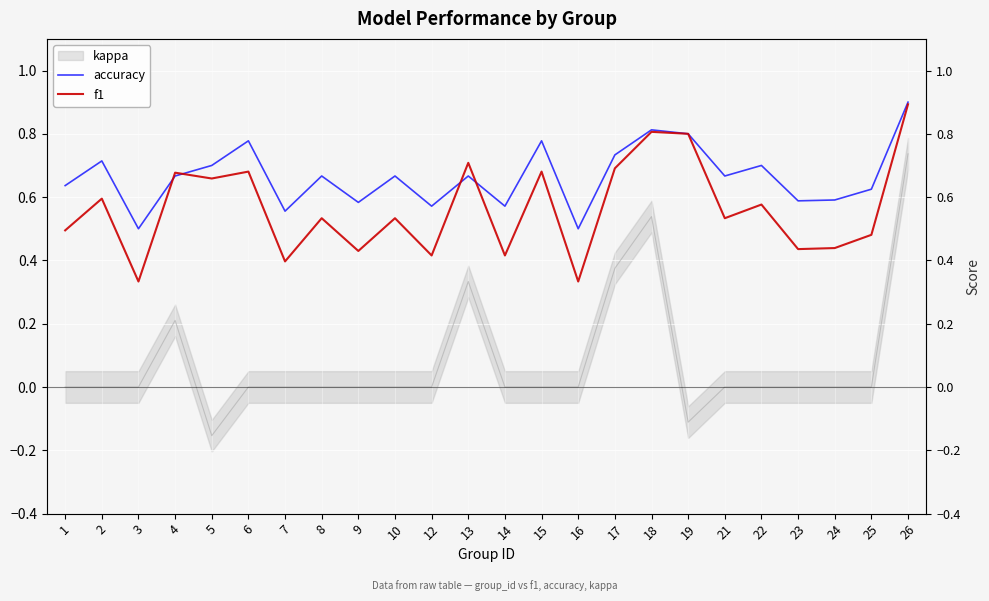

Reading left to right, list all the values displayed in this chart.

accuracy: 0.6	0.7	0.5	0.7	0.7	0.8	0.6	0.7	0.6	0.7	0.6	0.7	0.6	0.8	0.5	0.7	0.8	0.8	0.7	0.7	0.6	0.6	0.6	0.9
f1: 0.5	0.6	0.3	0.7	0.7	0.7	0.4	0.5	0.4	0.5	0.4	0.7	0.4	0.7	0.3	0.7	0.8	0.8	0.5	0.6	0.4	0.4	0.5	0.9